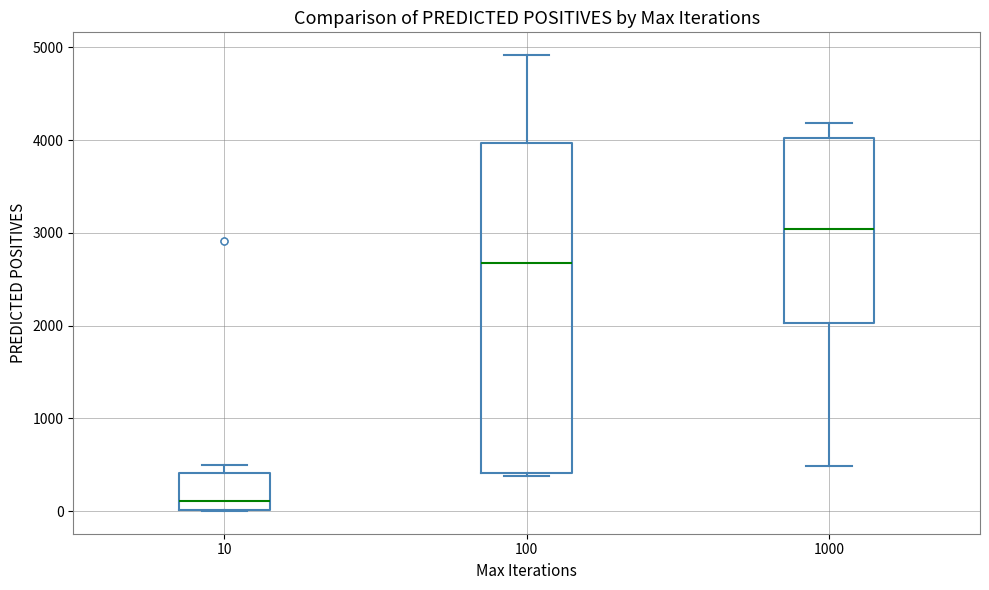

Reading left to right, transcribe this box plot: for each box, give where its median line is, the range the box spans, and where its two whiskers end, as read against the y-axis. The values are not printed on the chart, so give them approximately, as read against the axis.

10: median 100, box 0 to 400, whiskers 0 to 500
100: median 2700, box 400 to 4000, whiskers 400 (just below the box's lower edge) to 4900
1000: median 3000, box 2000 to 4000, whiskers 500 to 4200